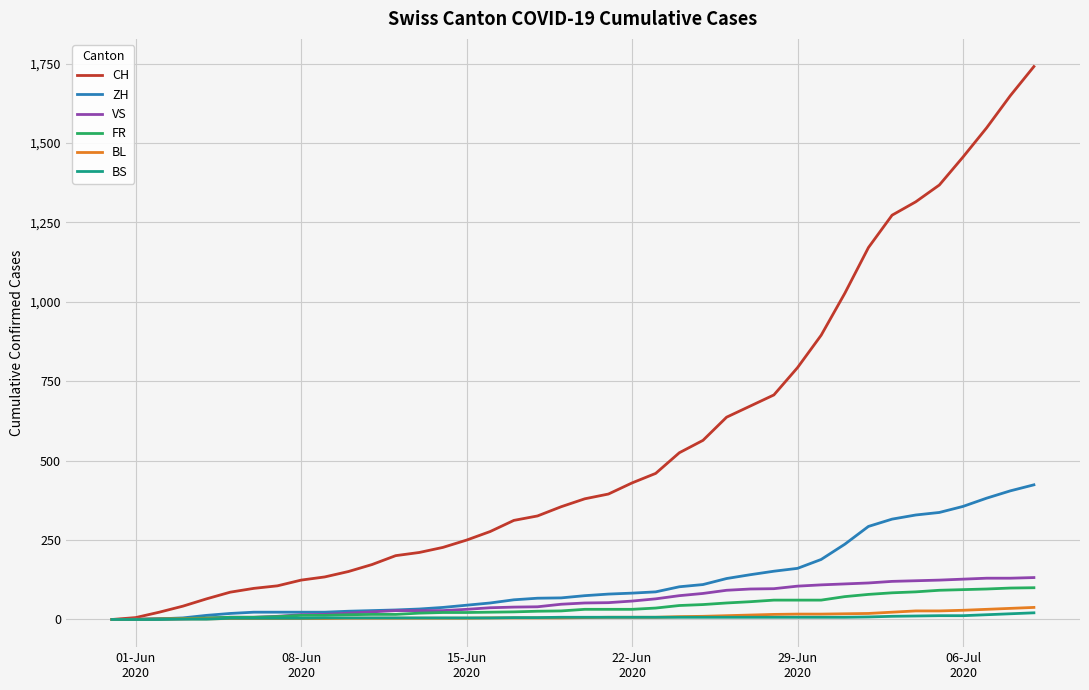

What is the highest value of the ZH series?

424